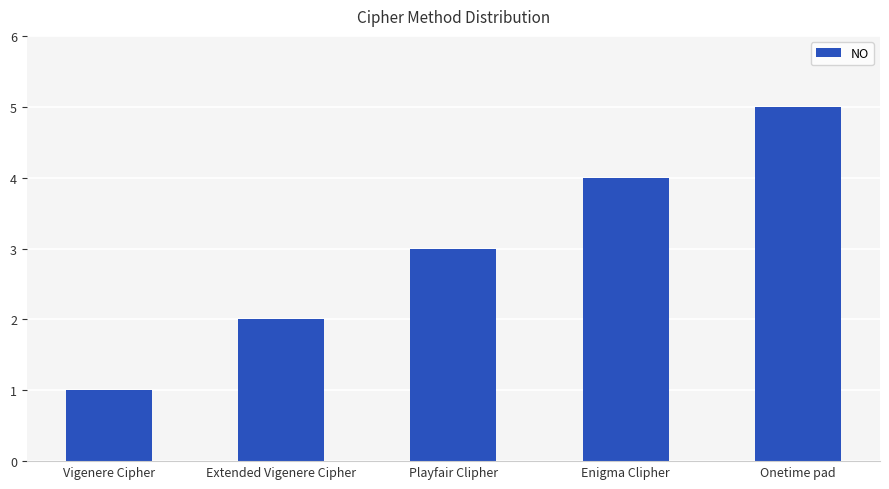

Approximately how many times larger is the value at Vigenere Cipher compared to Playfair Clipher?

0.3